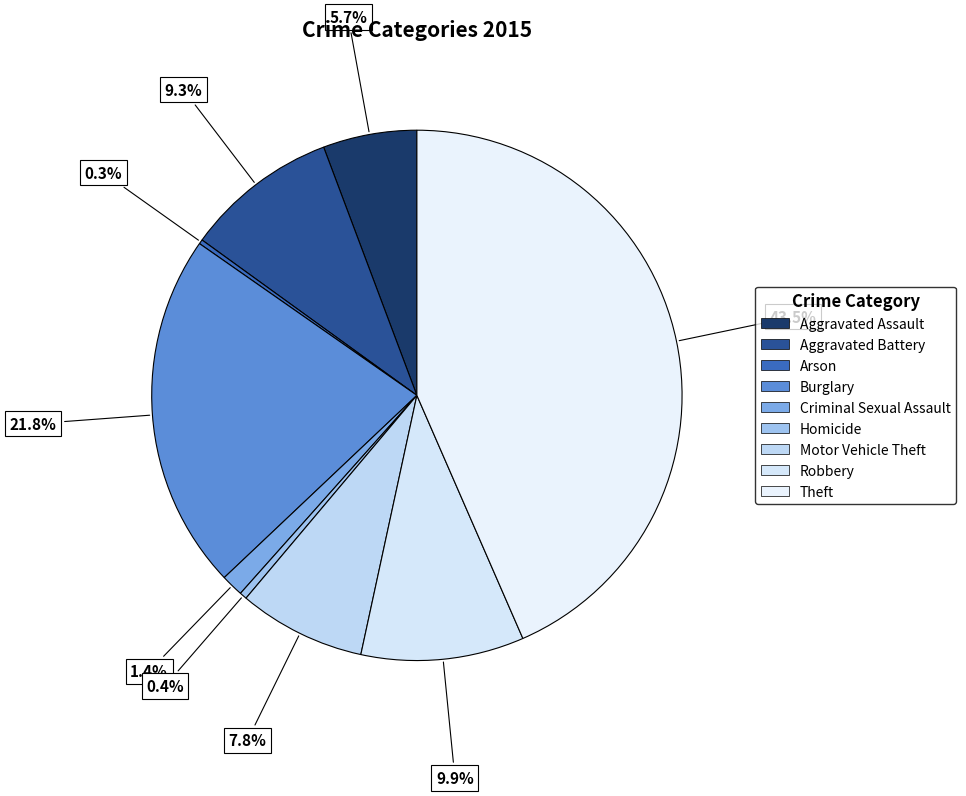

Approximately how many times larger is the value at Theft compared to Homicide?

98.3